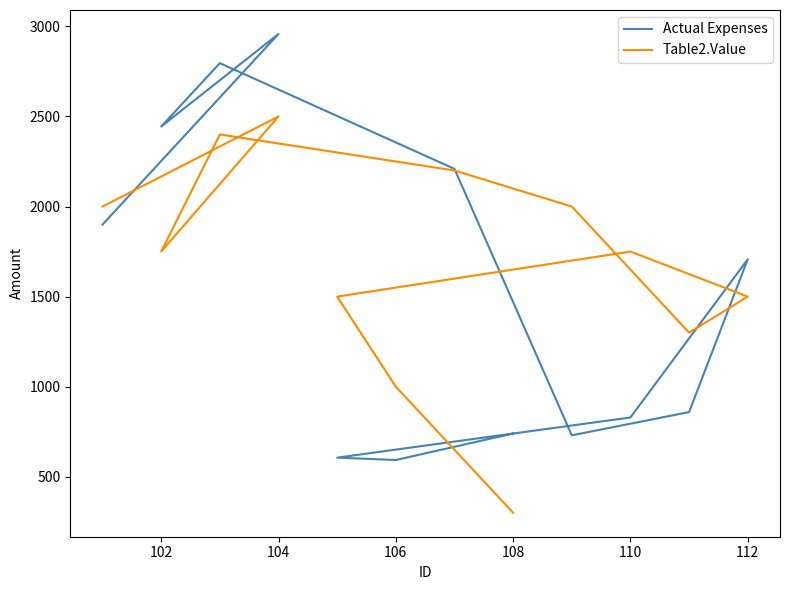

How many interior local peaks does the Table2.Value series have?

3